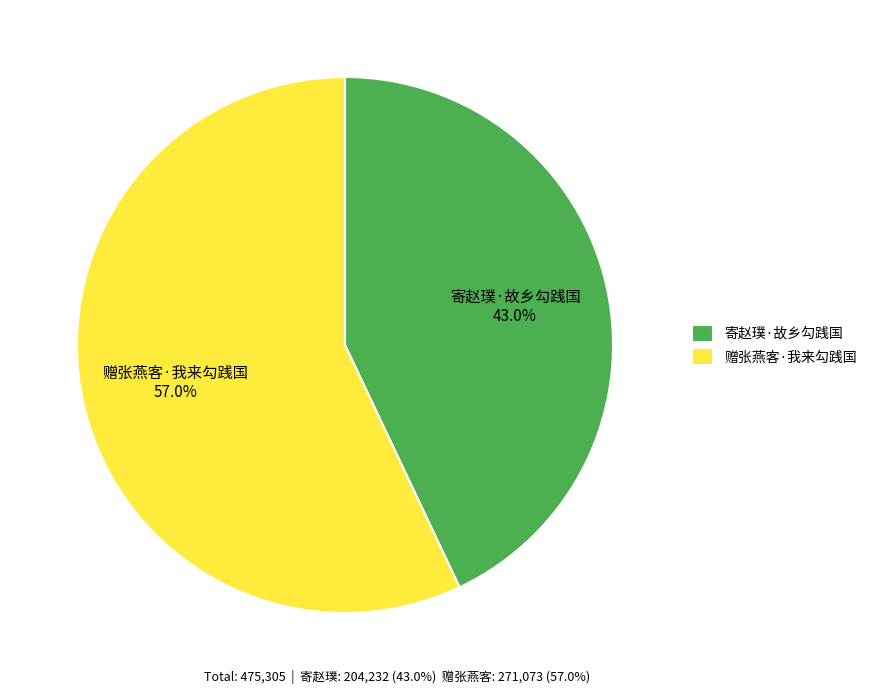

How many slices are in this pie chart?

2